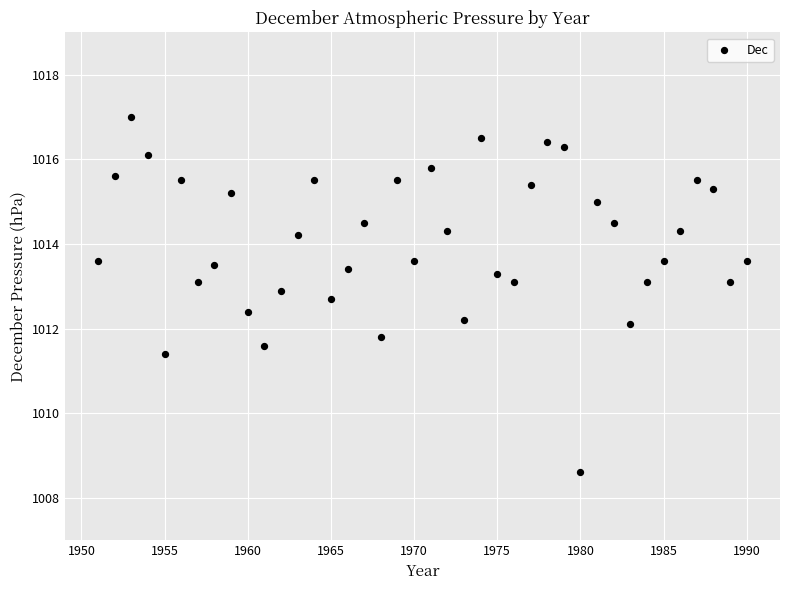

What is the range of Y values (max minus min)?

8.4